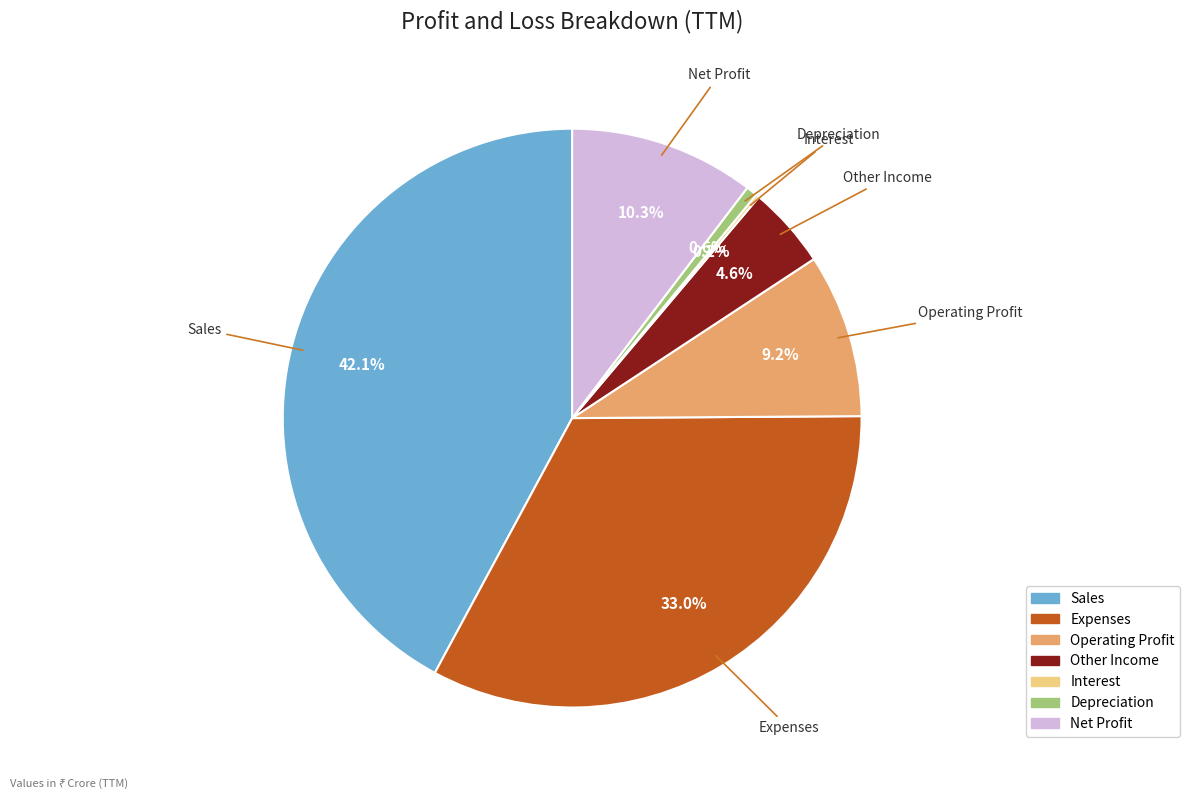

What is the largest slice in the pie chart?

Sales